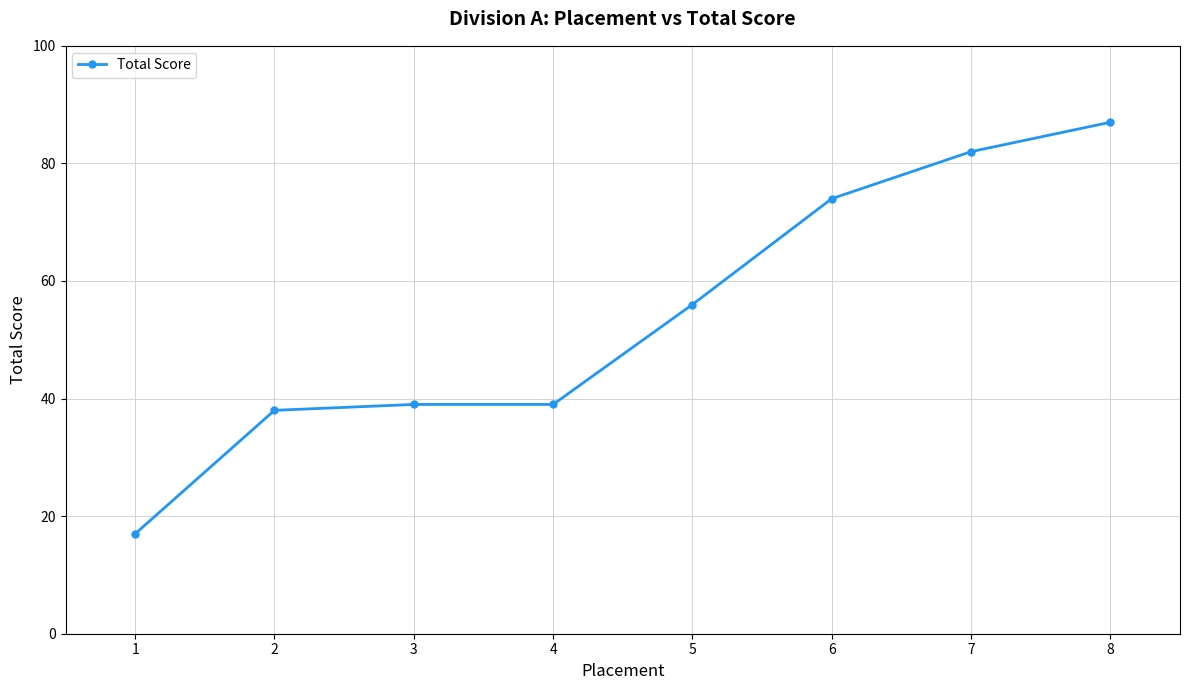

What is the change in value from 3 to 5?

+17